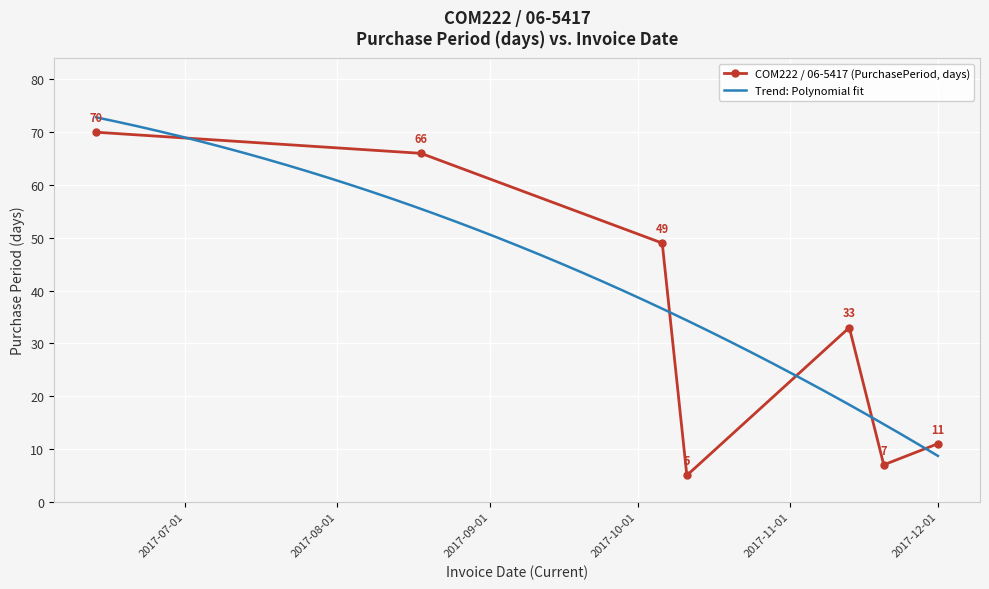

Reading right to left, what are all the values shown in this chart?

11	7	33	5	49	66	70